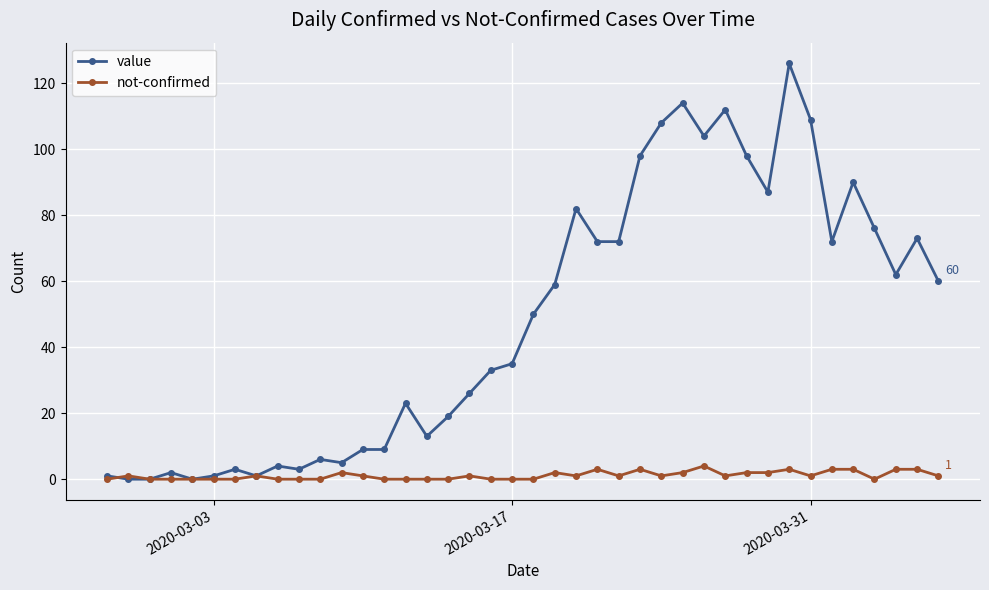

Which series has the widest spread of values?

value